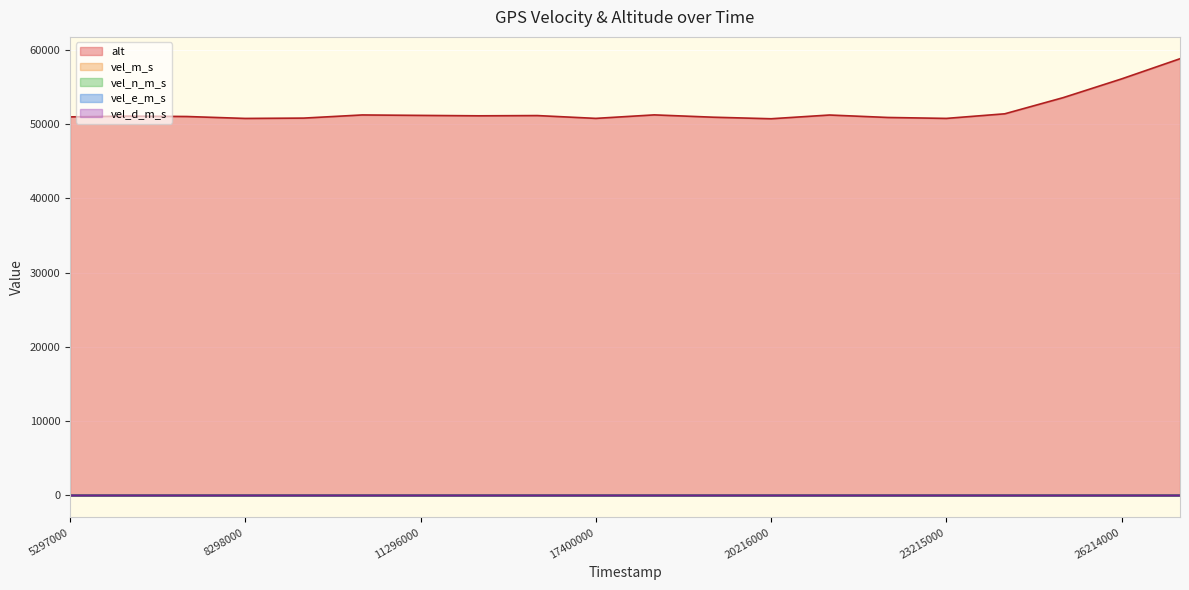

Reading left to right, extract all data points from this chart.

alt: 50984.0	51090.0	51034.0	50775.0	50820.0	51244.0	51184.0	51127.0	51161.0	50782.0	51253.0	50943.0	50732.0	51235.0	50905.0	50779.0	51399.0	53575.0	56099.0	58816.0
vel_m_s: 0.0	0.1	0.1	0.1	0.1	0.0	0.0	0.0	0.1	0.1	0.0	0.0	0.1	0.1	0.1	0.1	0.1	0.2	0.1	0.0
vel_n_m_s: 0.0	-0.1	0.1	0.1	-0.0	0.0	0.0	0.0	0.0	0.1	-0.0	-0.0	-0.0	-0.0	0.1	0.1	0.0	-0.2	-0.1	0.0
vel_e_m_s: -0.0	-0.0	0.0	-0.0	0.0	-0.0	-0.0	0.0	-0.1	-0.1	0.0	0.0	-0.0	-0.0	-0.1	0.0	0.1	-0.1	0.1	-0.0
vel_d_m_s: 0.0	0.1	0.0	-0.1	-0.1	0.0	-0.2	-0.0	-0.2	-0.0	0.2	0.1	0.2	-0.1	-0.1	0.0	-2.2	-2.7	-2.7	-2.7